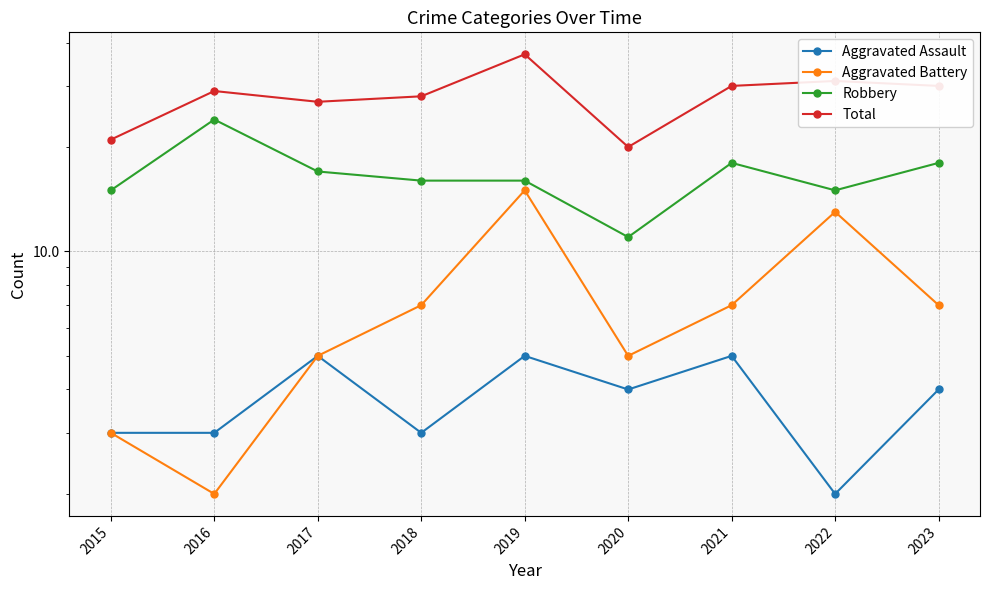

Rank the categories by Aggravated Assault value from lowest to highest.

2022, 2015, 2016, 2018, 2020, 2023, 2017, 2019, 2021